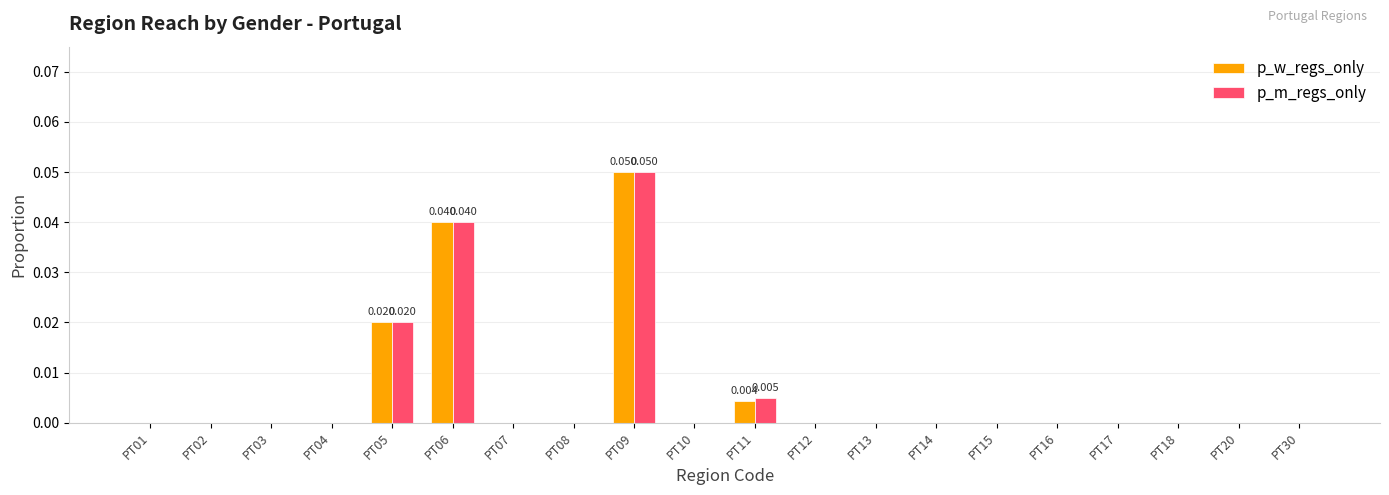

How many groups of bars are there?

20